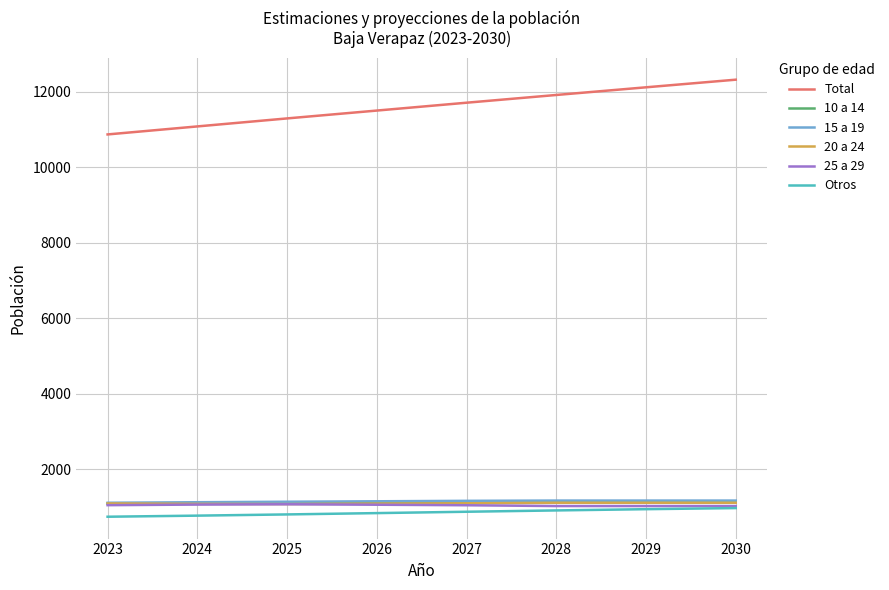

What is the total value across all series at 2024?

16257